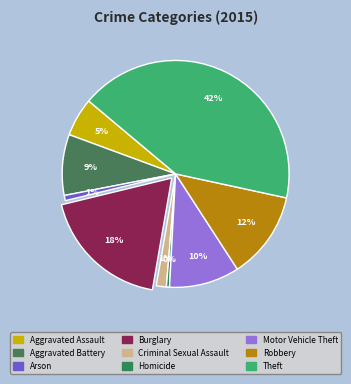

Does any single category account for the majority?

No